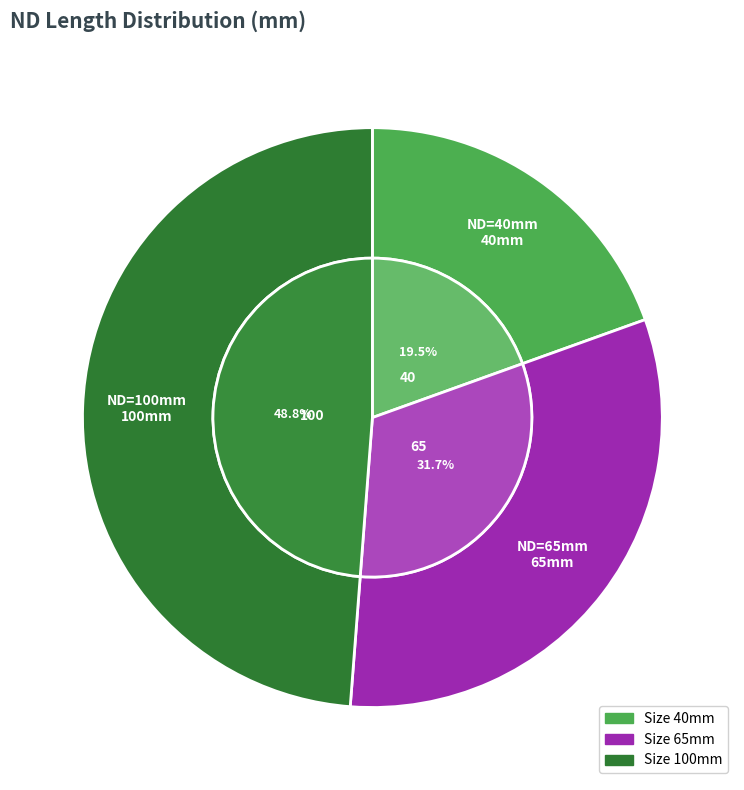

Is the sum of 100 and 65 greater than half?

Yes